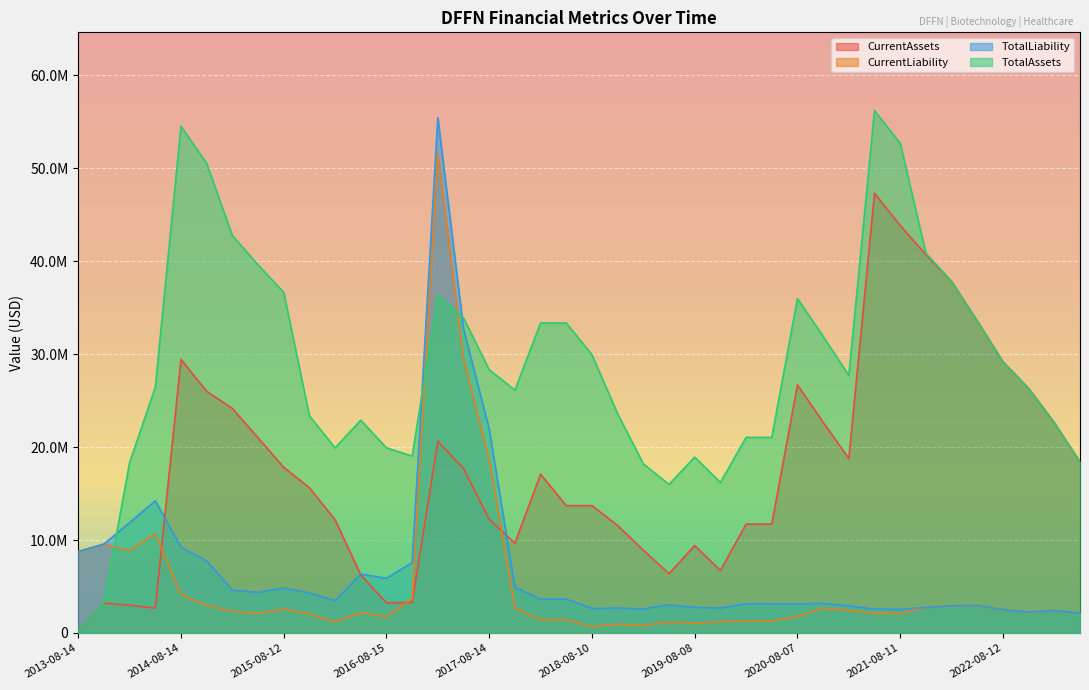

Reading left to right, what are all the values shown in this chart?

CurrentAssets: 2013-08-14=165542	2013-11-19=3210047	2014-04-15=2998283	2014-05-20=2677952	2014-08-14=29438222	2014-11-12=26008824	2015-04-03=24170817	2015-05-11=21000701	2015-08-12=17829952	2015-11-12=15629850	2016-03-25=12175225	2016-05-16=6251013	2016-08-15=3244153	2016-11-14=3286513	2017-03-31=20631946	2017-05-15=17701292	2017-08-14=12240525	2017-11-13=9666414	2018-04-02=17090372	2018-05-10=13707439	2018-08-10=13707439	2018-11-13=11569778	2019-03-19=8914231	2019-05-09=6383722	2019-08-08=9409494	2019-11-08=6718383	2020-03-17=11716462	2020-05-11=11716462	2020-08-07=26708773	2020-11-12=22677115	2021-03-17=18776420	2021-05-07=47313670	2021-08-11=43859659	2021-11-10=40715142	2022-03-18=37823573	2022-05-12=33574129	2022-08-12=29184025	2022-11-14=26322842	2023-03-24=22635052	2023-05-15=18404886
CurrentLiability: 2013-08-14=8767072	2013-11-19=9570679	2014-04-15=8878318	2014-05-20=10694773	2014-08-14=4131240	2014-11-12=2976892	2015-04-03=2338600	2015-05-11=2092934	2015-08-12=2567840	2015-11-12=2034611	2016-03-25=1203802	2016-05-16=2207595	2016-08-15=1756826	2016-11-14=3681305	2017-03-31=51599412	2017-05-15=29459368	2017-08-14=18691184	2017-11-13=2690807	2018-04-02=1422816	2018-05-10=1422816	2018-08-10=688018	2018-11-13=945677	2019-03-19=804044	2019-05-09=1193465	2019-08-08=1043043	2019-11-08=1218479	2020-03-17=1286820	2020-05-11=1286820	2020-08-07=1781831	2020-11-12=2686948	2021-03-17=2435783	2021-05-07=2113104	2021-08-11=2100567	2021-11-10=2748903	2022-03-18=2927684	2022-05-12=2955830	2022-08-12=2515022	2022-11-14=2270652	2023-03-24=2417336	2023-05-15=2125930
TotalLiability: 2013-08-14=8767072	2013-11-19=9570679	2014-04-15=11878894	2014-05-20=14232824	2014-08-14=9232010	2014-11-12=7747972	2015-04-03=4613126	2015-05-11=4367460	2015-08-12=4842366	2015-11-12=4309137	2016-03-25=3478328	2016-05-16=6332299	2016-08-15=5891968	2016-11-14=7560600	2017-03-31=55462082	2017-05-15=32738731	2017-08-14=21970547	2017-11-13=4915871	2018-04-02=3646494	2018-05-10=3646494	2018-08-10=2643764	2018-11-13=2686930	2019-03-19=2590433	2019-05-09=3032865	2019-08-08=2751552	2019-11-08=2678399	2020-03-17=3155501	2020-05-11=3155501	2020-08-07=3116471	2020-11-12=3192556	2021-03-17=2915369	2021-05-07=2565816	2021-08-11=2544460	2021-11-10=2748903	2022-03-18=2927684	2022-05-12=2955830	2022-08-12=2515022	2022-11-14=2270652	2023-03-24=2417336	2023-05-15=2125931
TotalAssets: 2013-08-14=197482	2013-11-19=3234508	2014-04-15=18344052	2014-05-20=26447653	2014-08-14=54529269	2014-11-12=50547258	2015-04-03=42778751	2015-05-11=39621580	2015-08-12=36654353	2015-11-12=23377867	2016-03-25=19917848	2016-05-16=22910977	2016-08-15=19924477	2016-11-14=19046913	2017-03-31=36343543	2017-05-15=33906429	2017-08-14=28327243	2017-11-13=26145815	2018-04-02=33366978	2018-05-10=33366978	2018-08-10=29943836	2018-11-13=23594668	2019-03-19=18201992	2019-05-09=15987819	2019-08-08=18929138	2019-11-08=16197214	2020-03-17=21057126	2020-05-11=21057126	2020-08-07=35993126	2020-11-12=31916973	2021-03-17=27729551	2021-05-07=56213111	2021-08-11=52711062	2021-11-10=40880503	2022-03-18=37839151	2022-05-12=33574129	2022-08-12=29184025	2022-11-14=26322842	2023-03-24=22635052	2023-05-15=18404886